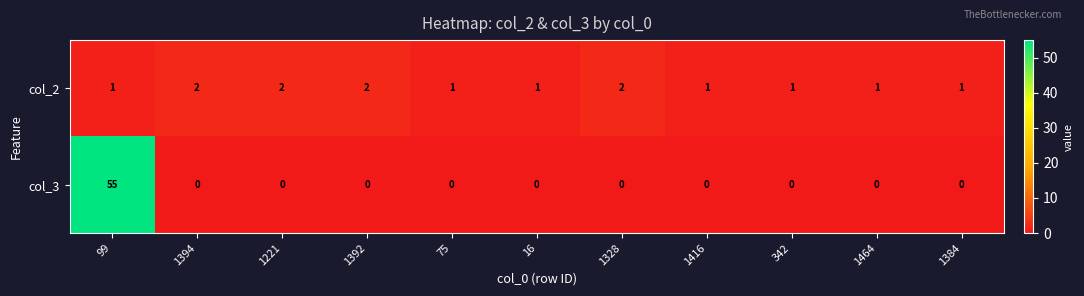

Which series has the largest total across all categories?

col_3